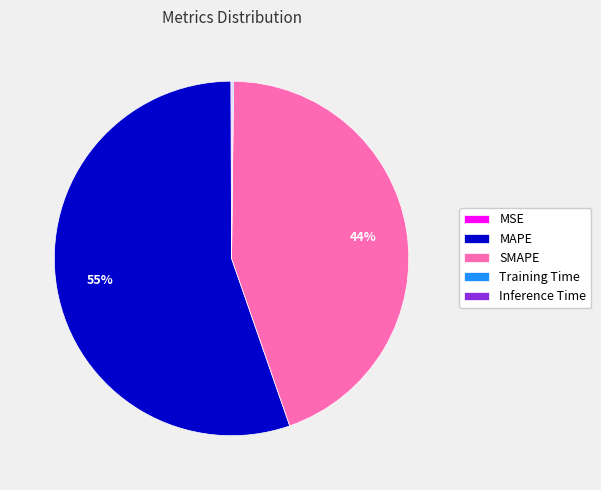

Which slice represents more than half of the pie?

MAPE